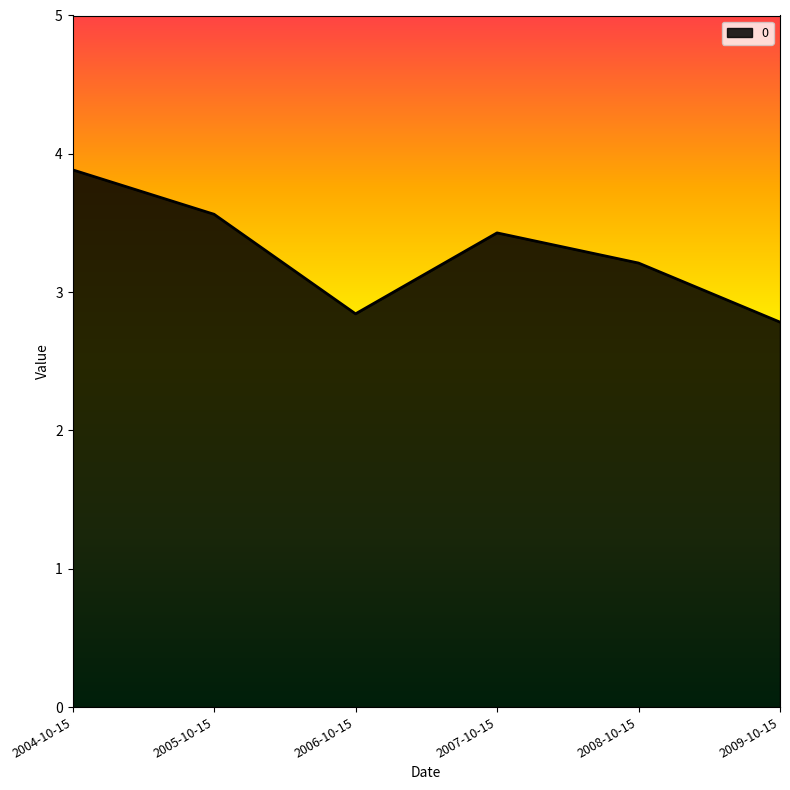

Count the number of categories in the chart.

6